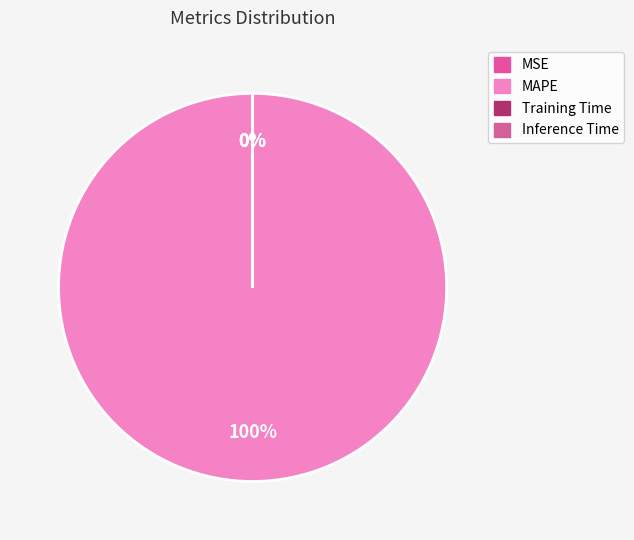

True or false: MAPE accounts for 100% of the total.

True